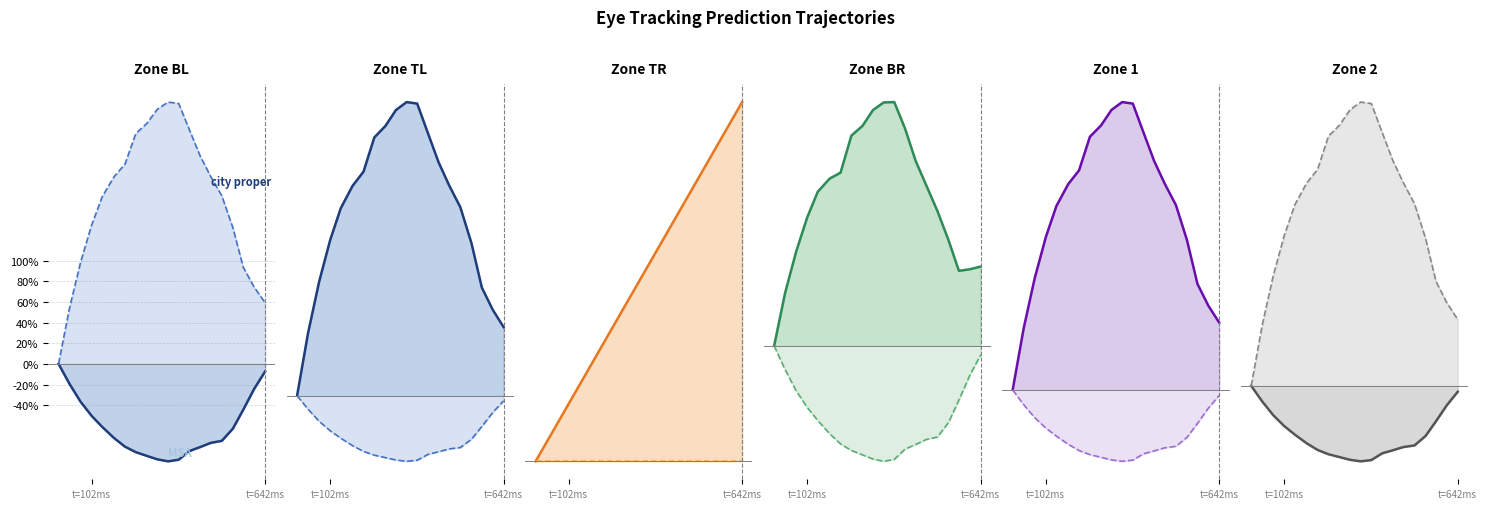

What is the sum of all city proper values?

-614.1